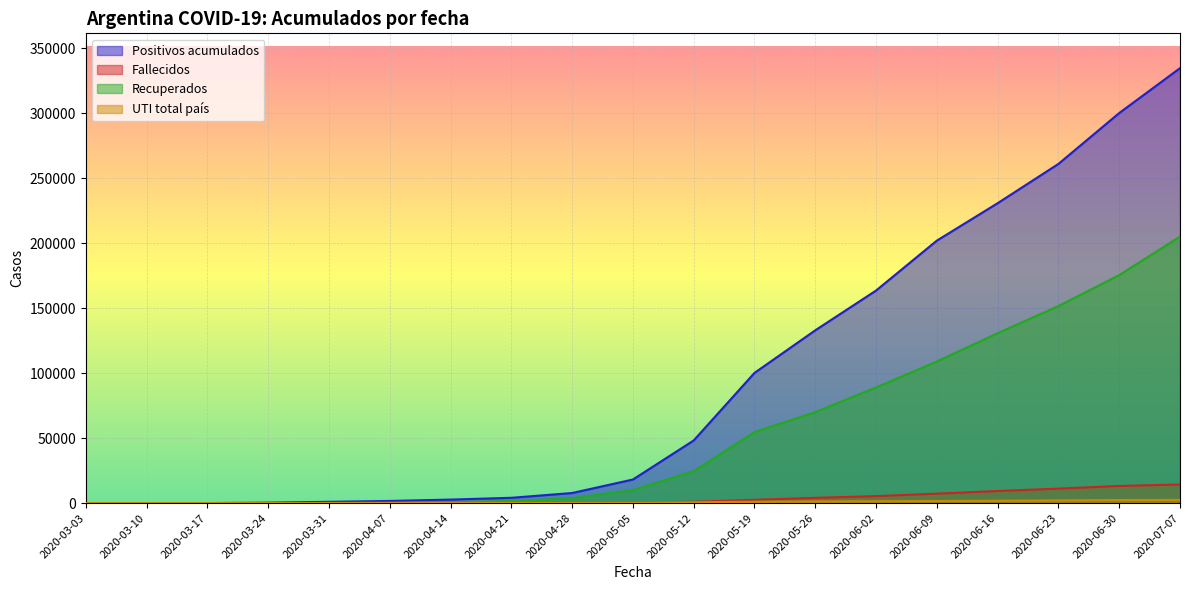

Between 2020-04-07 and 2020-04-21, which is larger?

2020-04-21